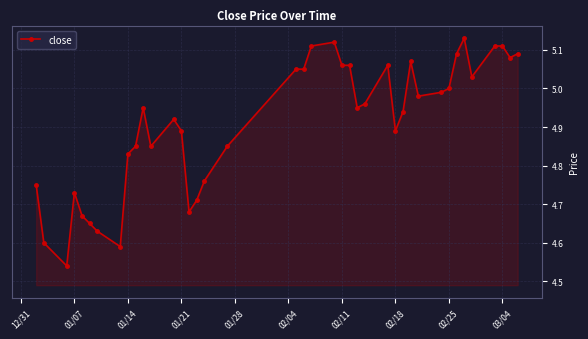

What is the sum of all values?

196.4